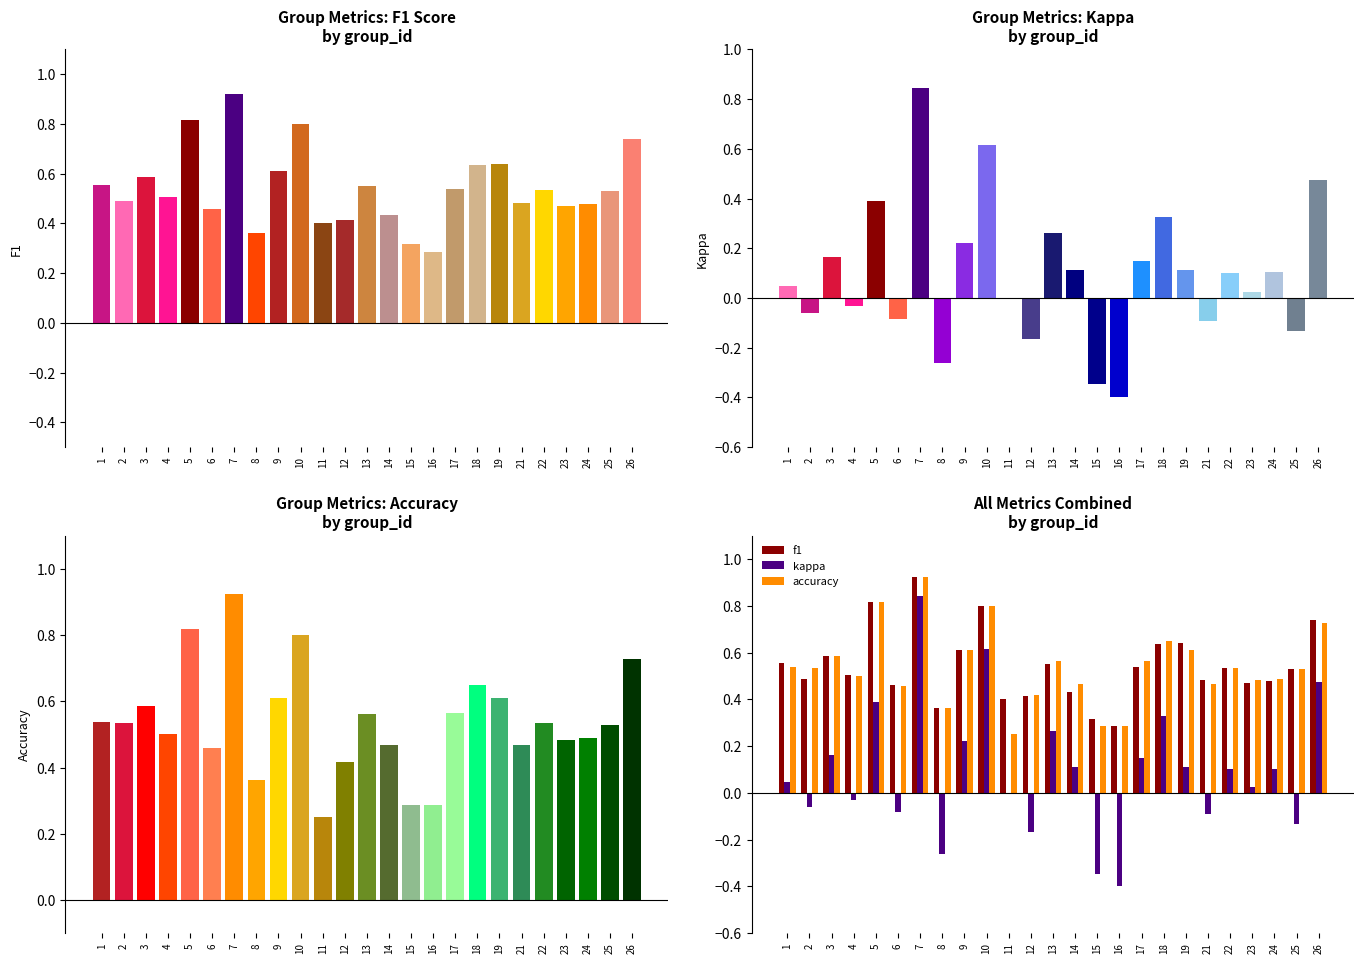

What is the difference between the maximum and second lowest values in the f1 series?

0.6